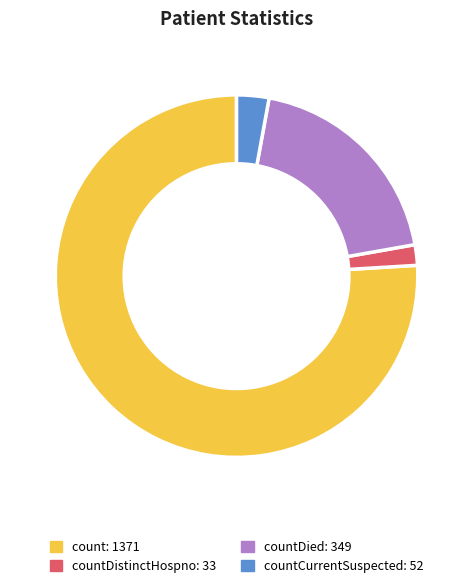

Does any single category account for the majority?

Yes